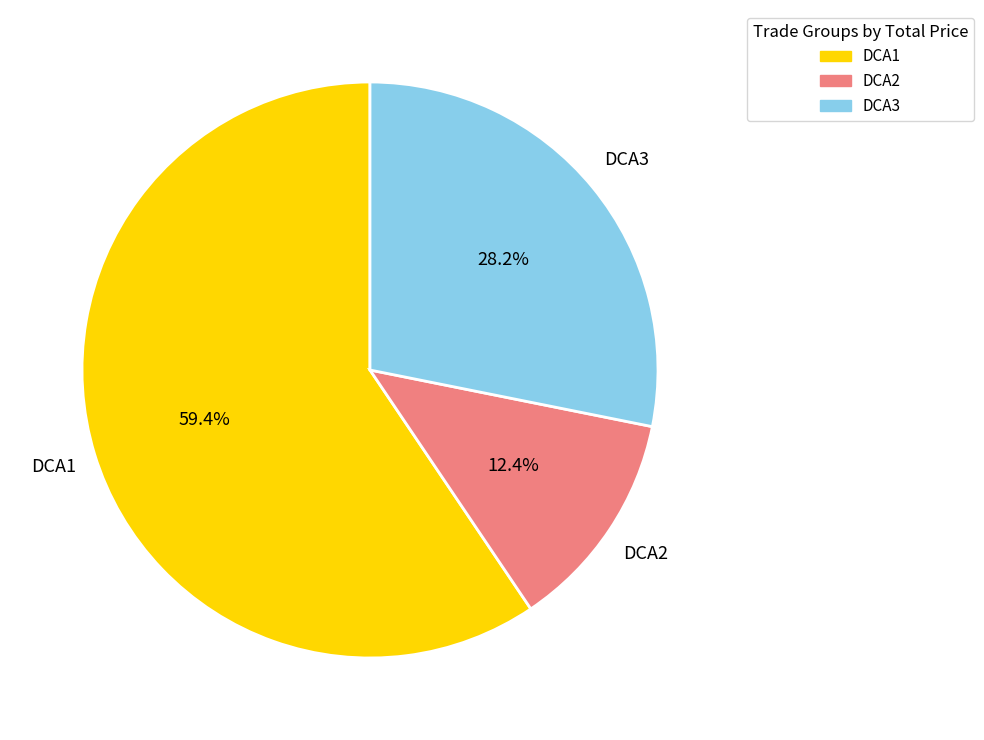

To the nearest percent, what percentage of the pie is DCA1?

59%